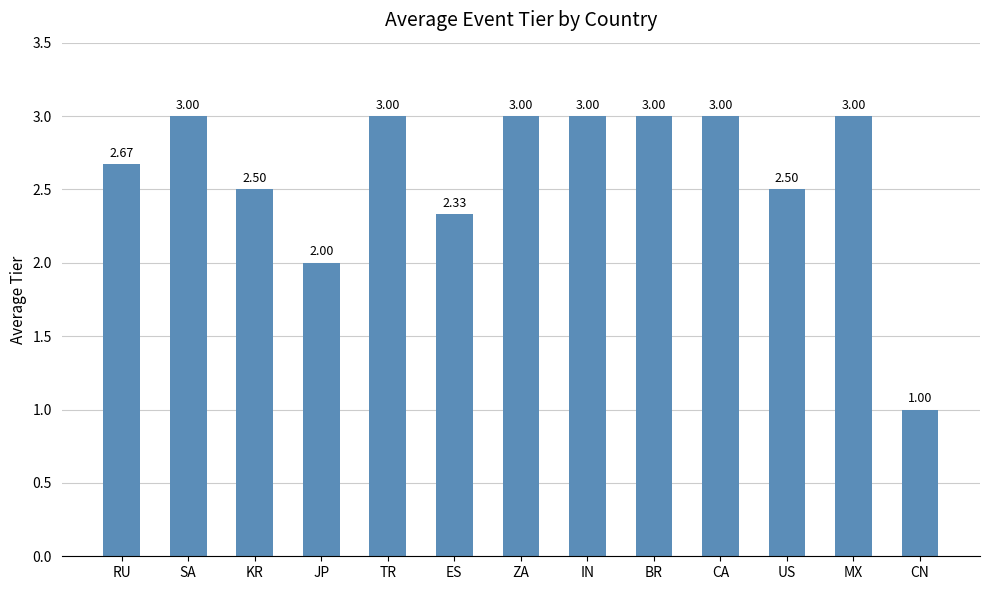

What is the maximum value shown in the chart?

3.0